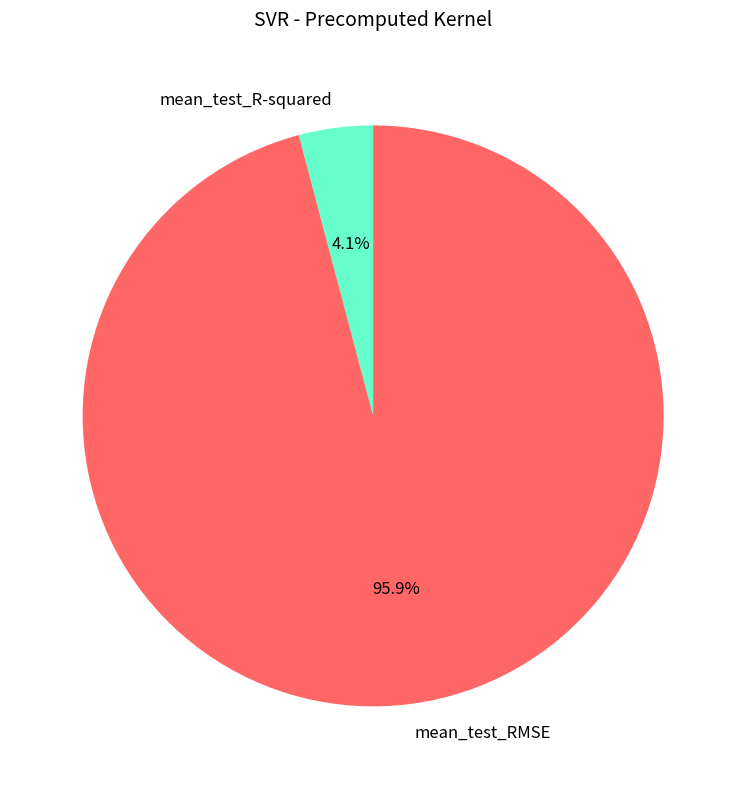

What percentage is NOT represented by mean_test_R-squared?

95.9%